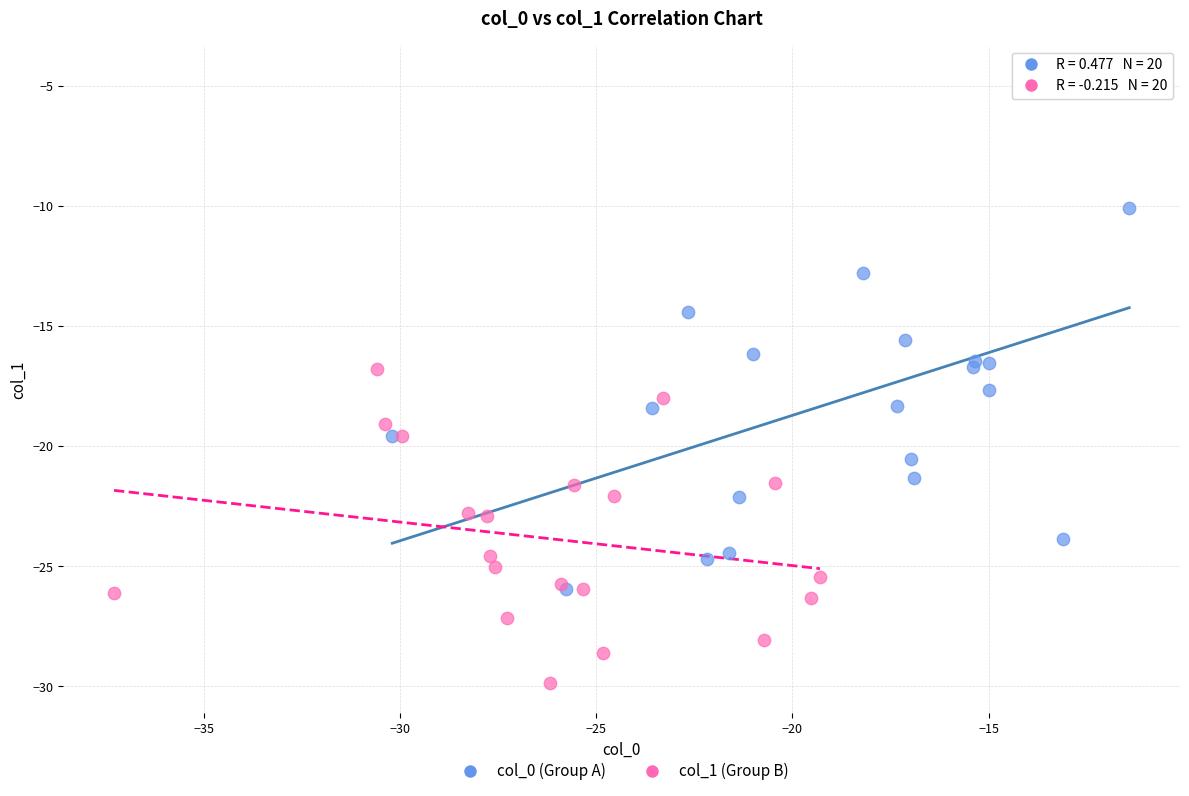

Which series has the largest Y range (max minus min)?

col_0 (Group A)